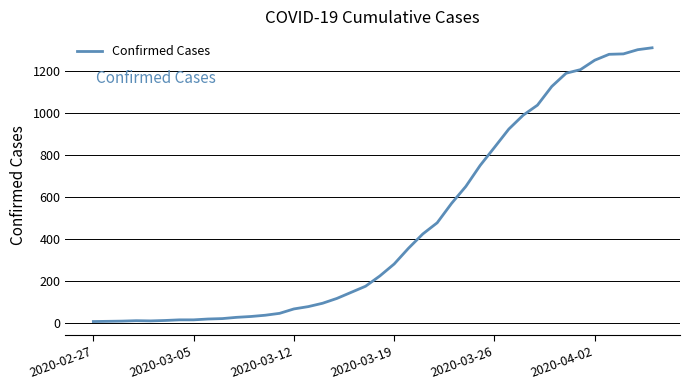

Does the chart have visible grid lines?

Yes